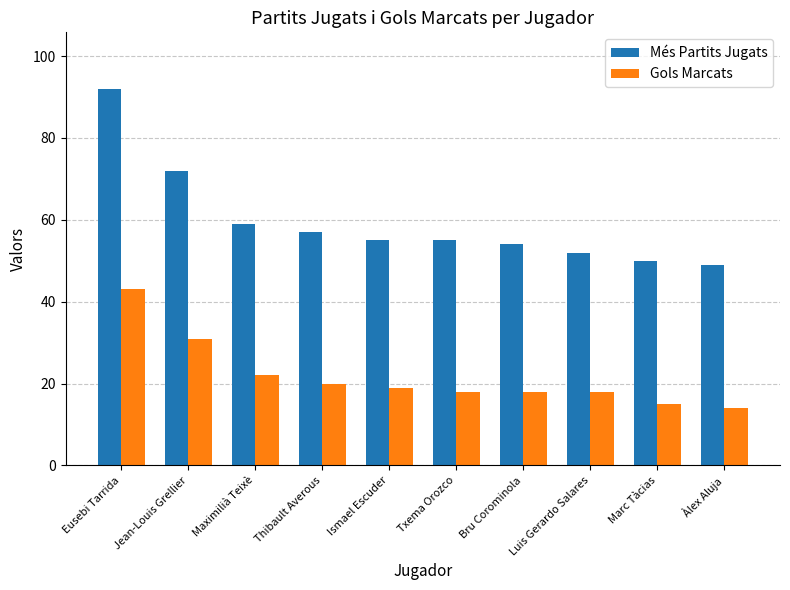

Reading left to right, list all the values displayed in this chart.

Més Partits Jugats: 92	72	59	57	55	55	54	52	50	49
Gols Marcats: 43	31	22	20	19	18	18	18	15	14